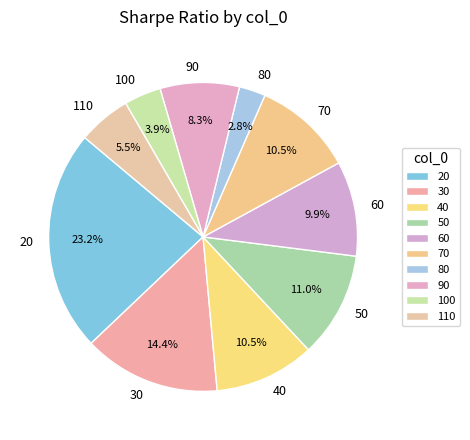

The 20 slice represents 23% of the pie. True or false?

True